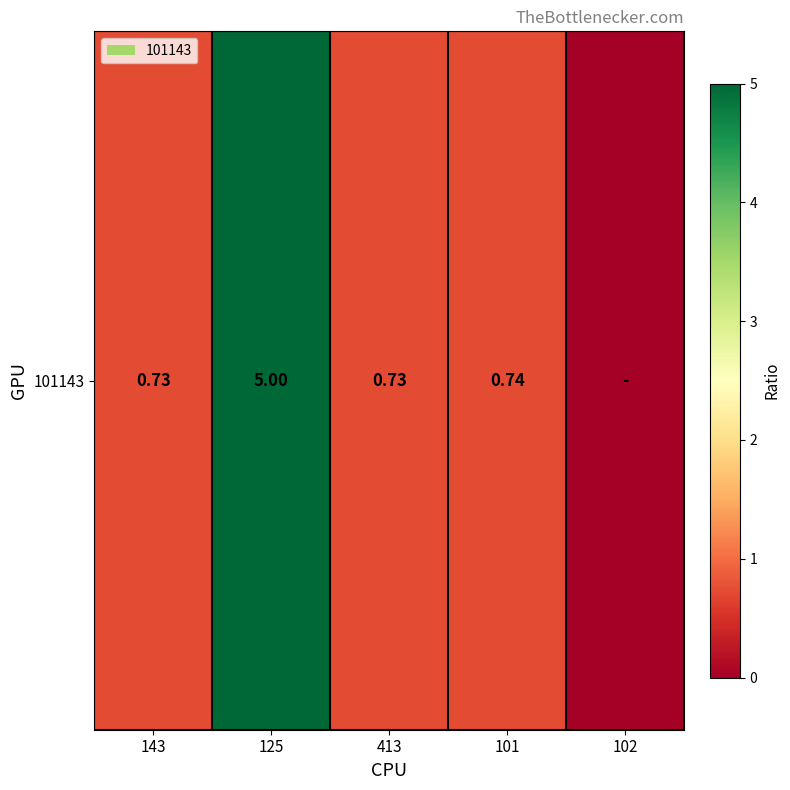

Between 102 and 125, which is larger?

125